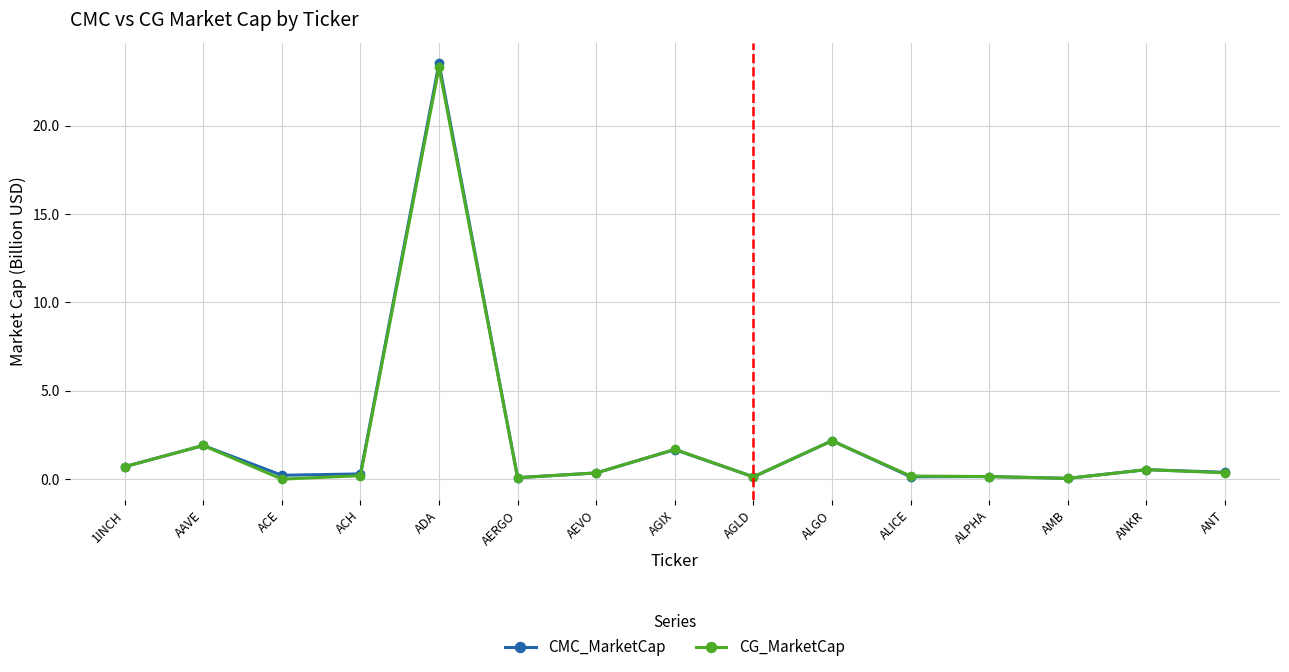

What is the total value across all series at ALPHA?

0.3